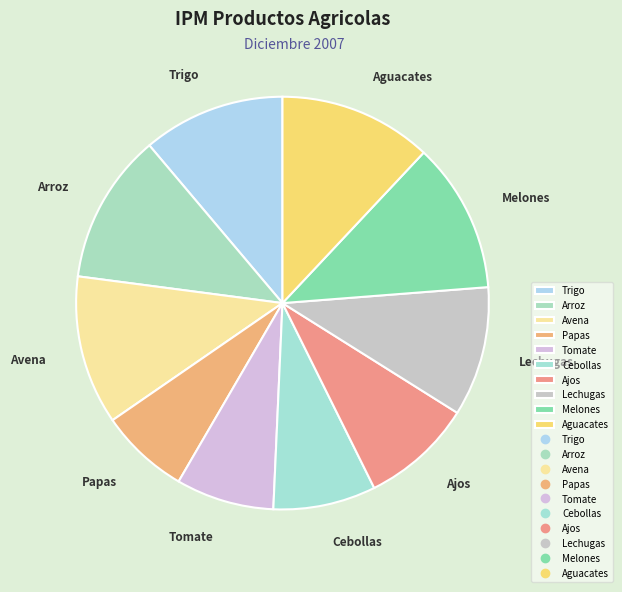

Is it true that Melones is 12% of the pie?

True